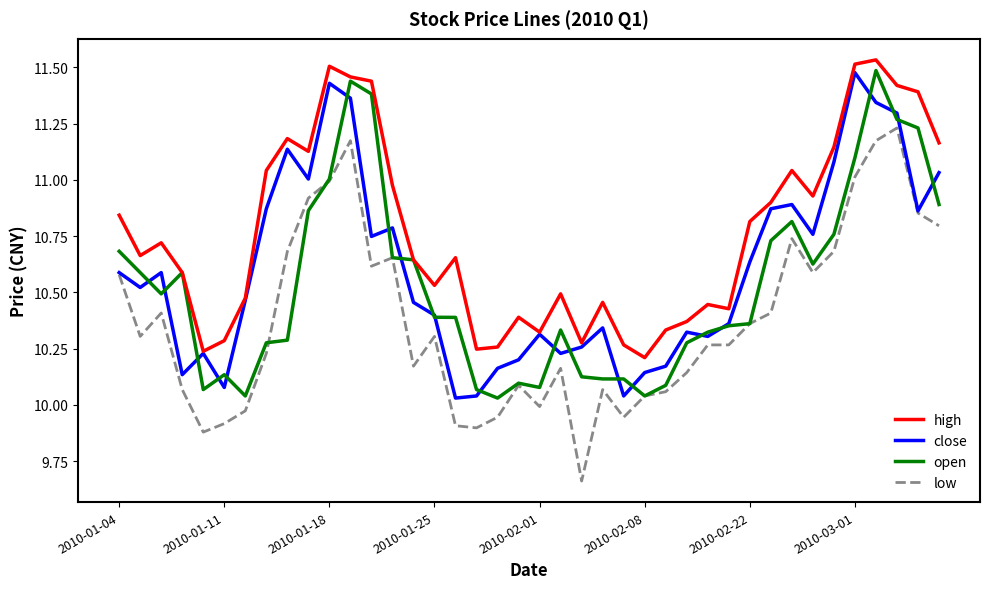

Which series has the largest total across all categories?

high